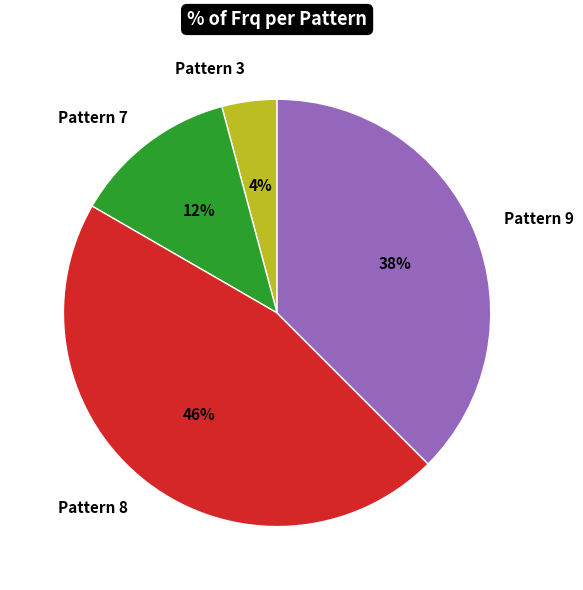

Rank the categories by value from highest to lowest.

Pattern 8, Pattern 9, Pattern 7, Pattern 3